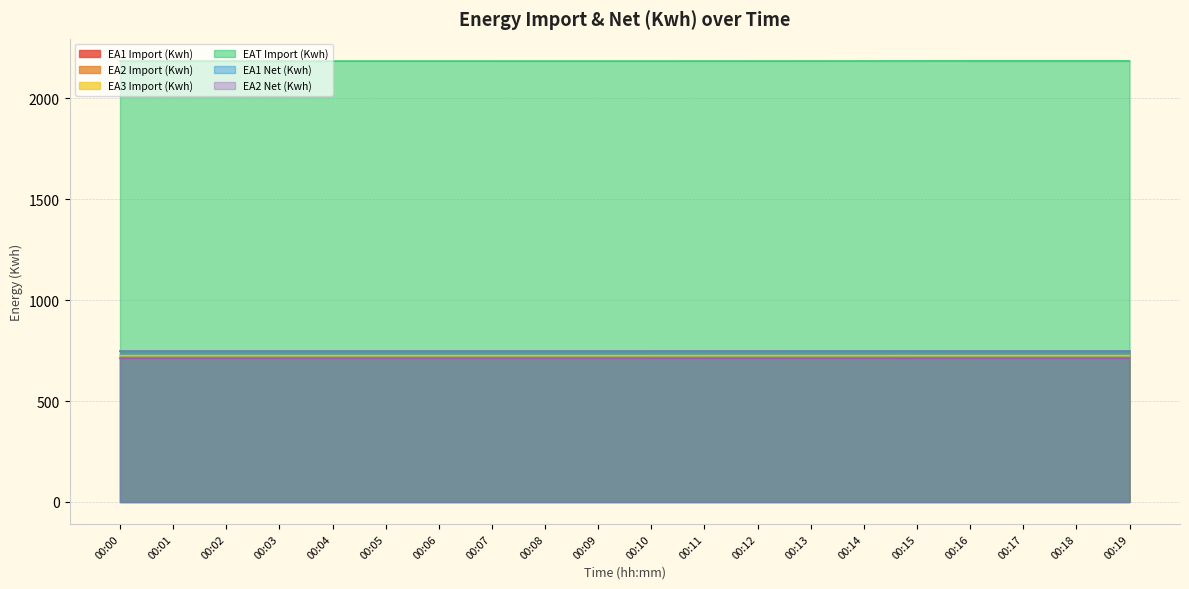

The value of EA2 Net (Kwh) at 00:13 is 712.2. True or false?

True